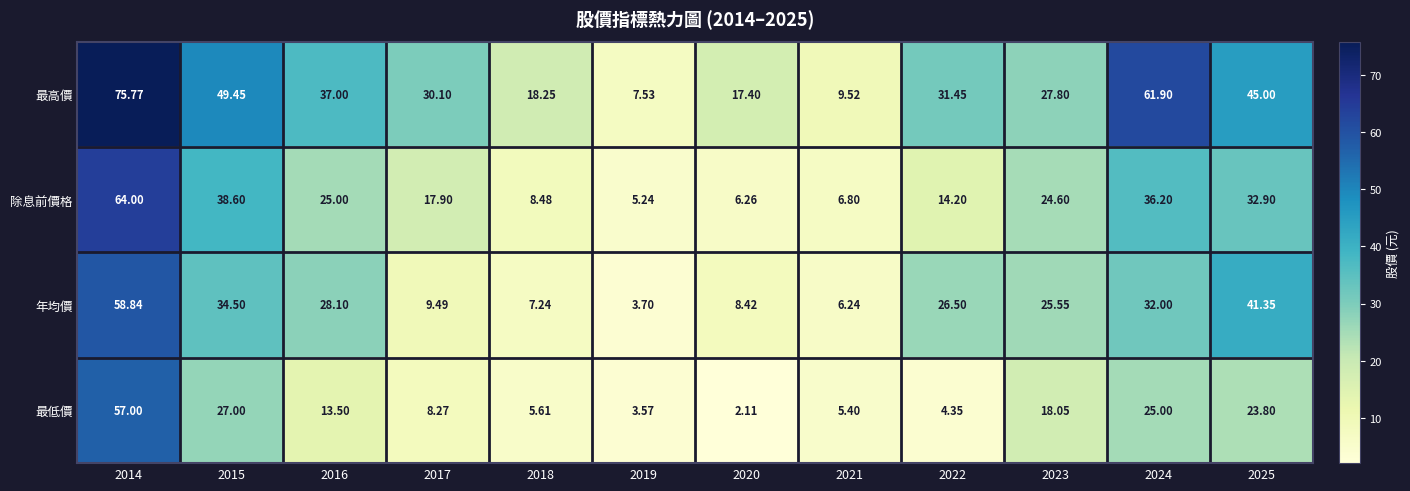

Between 2014 and 2023, which series saw the biggest shift?

最高價